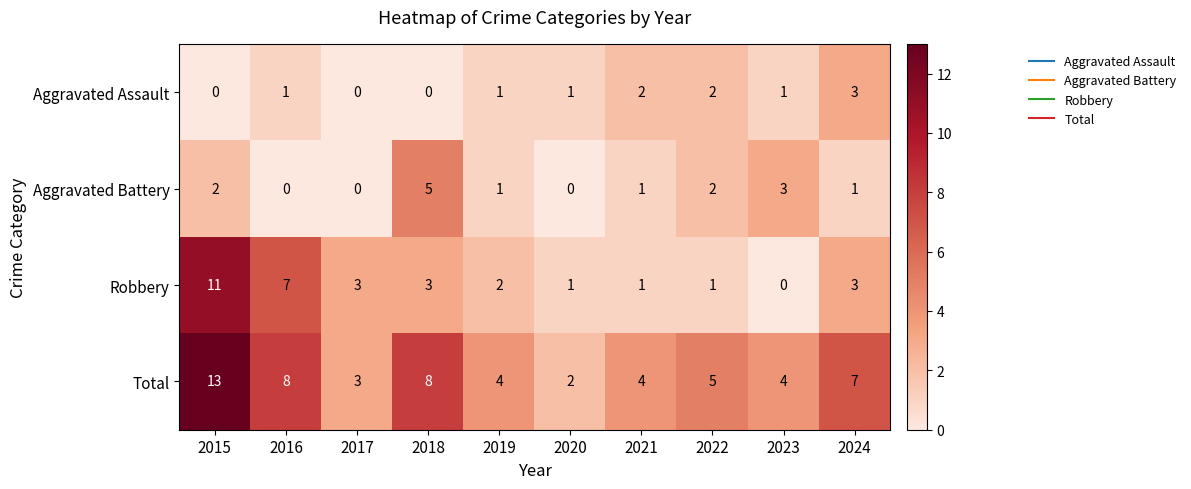

Count the Aggravated Assault values in the range 0 to 2.

9